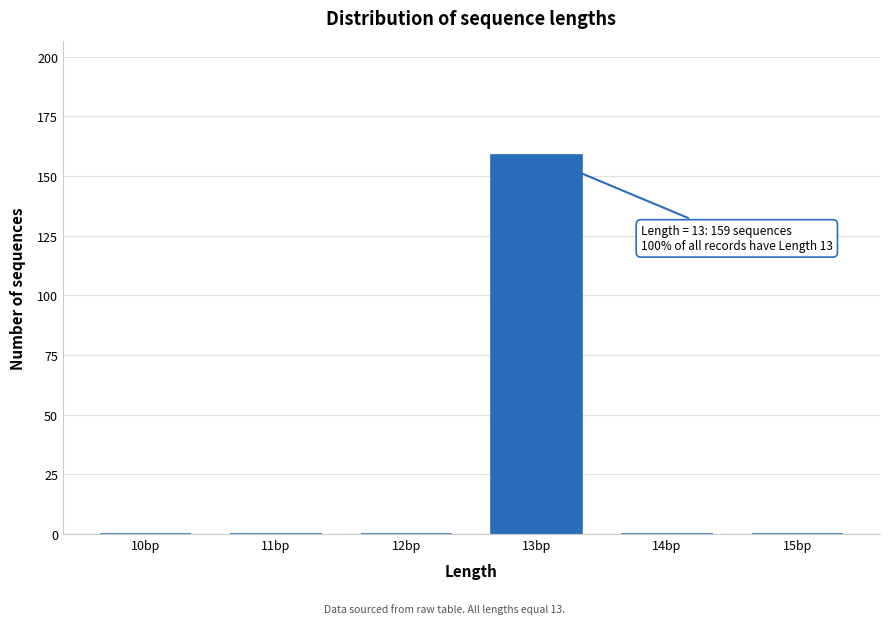

Reading left to right, transcribe all the data shown in this chart.

10bp=0	11bp=0	12bp=0	13bp=159	14bp=0	15bp=0